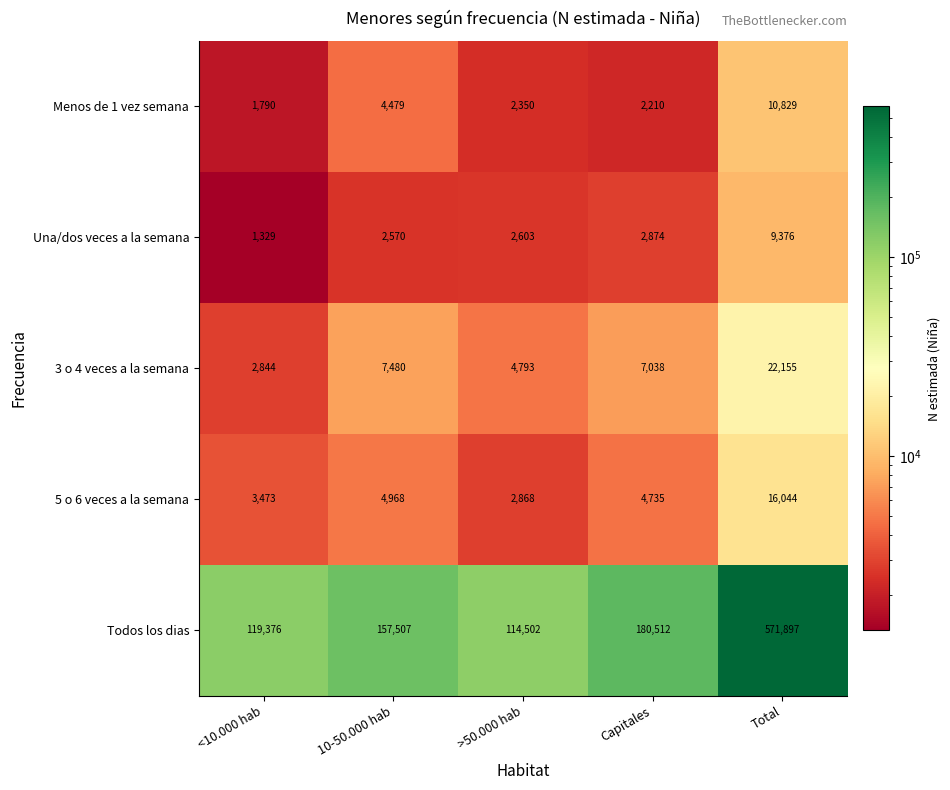

At which label does 5 o 6 veces a la semana reach its peak?

Total